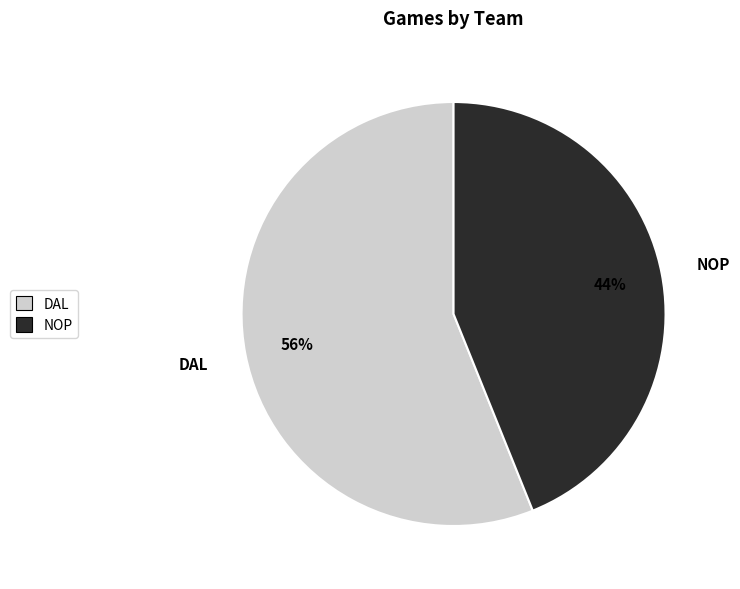

Is the sum of DAL and NOP greater than half?

Yes